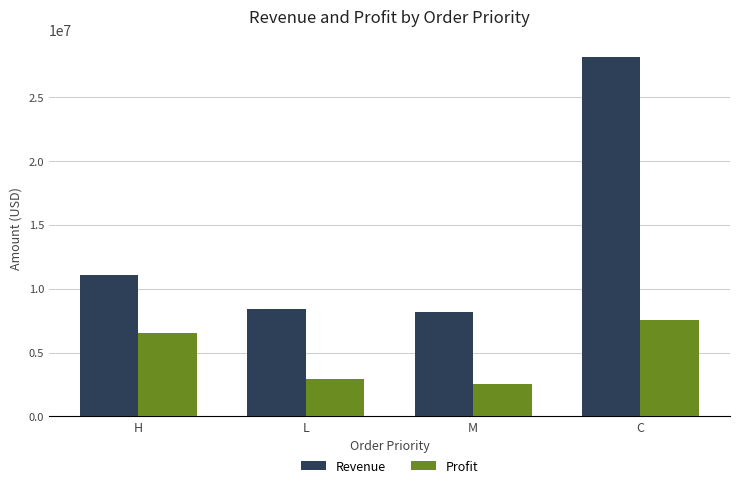

How many bars are there in total?

8